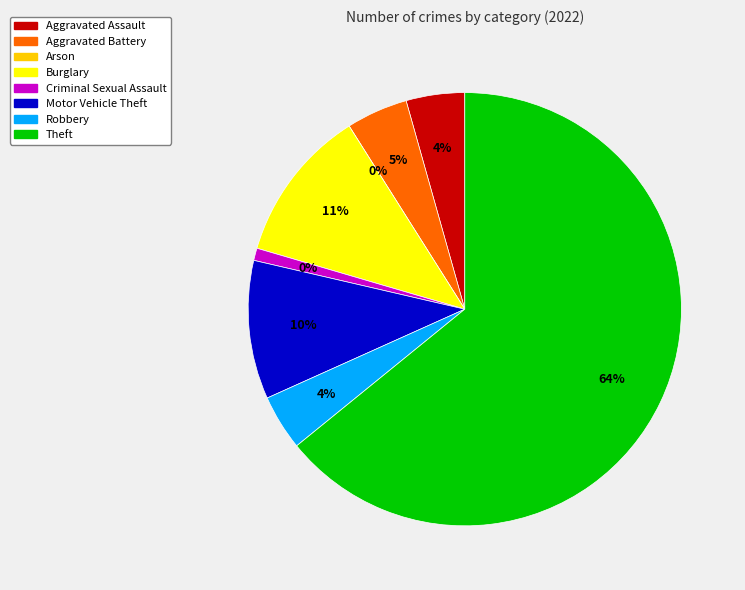

Combined, what portion of the pie is Criminal Sexual Assault and Aggravated Battery?

5.5%